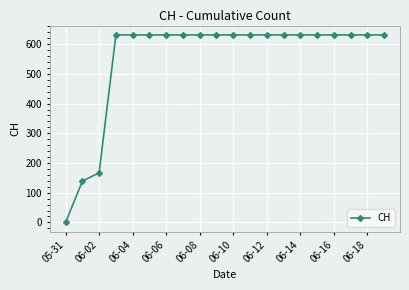

What is the maximum value shown in the chart?

631